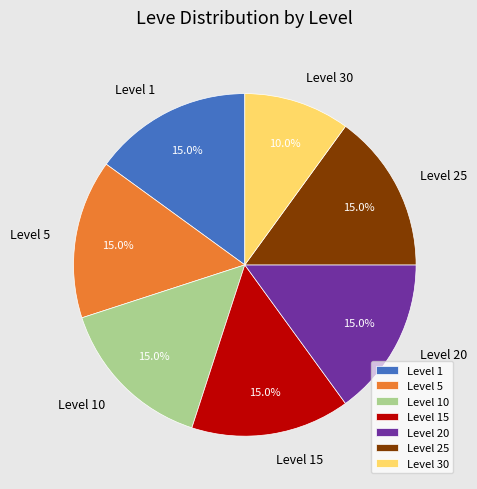

To the nearest percent, what is the combined percentage of Level 25 and Level 10?

30%